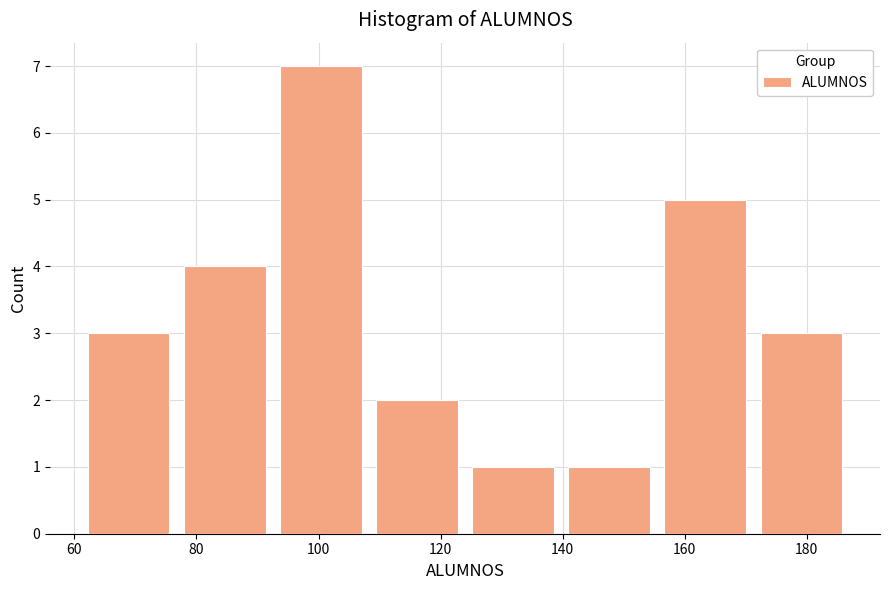

Reading left to right, list every bar in this chart as the range it spans on the x-axis followed by its height. Neither the bar edges nor the heights are printed on the chart, so give them approximately, as read against the axes.

62 to 76: 3
76 to 92: 4
92 to 108: 7
108 to 124: 2
124 to 140: 1
140 to 156: 1
156 to 172: 5
172 to 188: 3